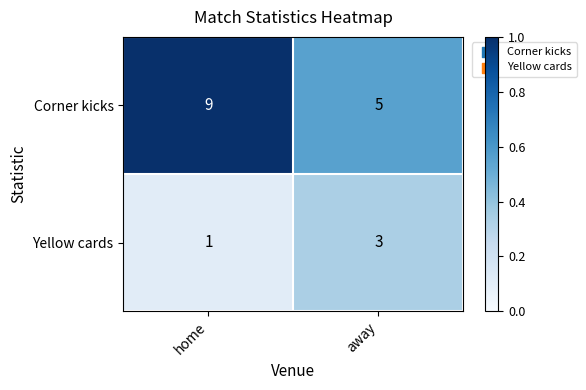

What is the total value across all series at away?

8